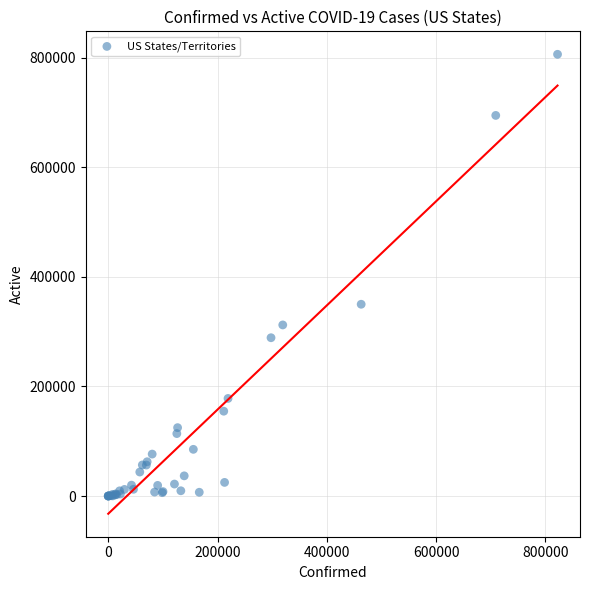

What Y value in the scatter plot is closest to 403116?

350038